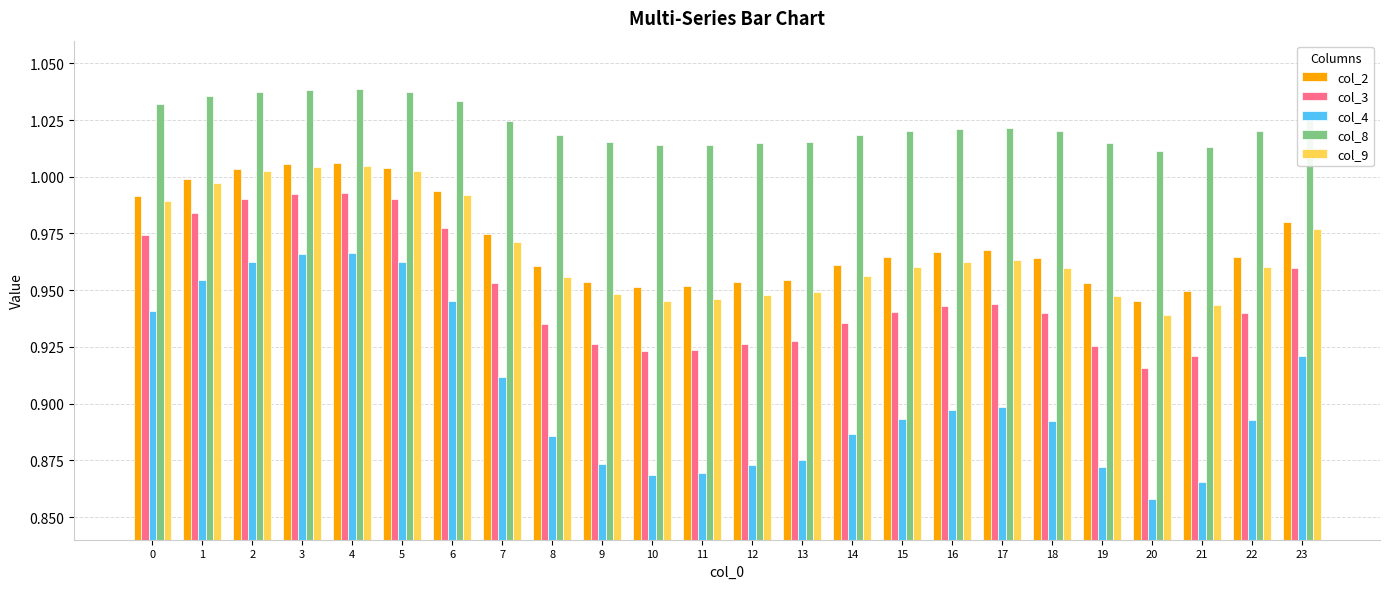

Where is col_9 nearest to the value 0?

20